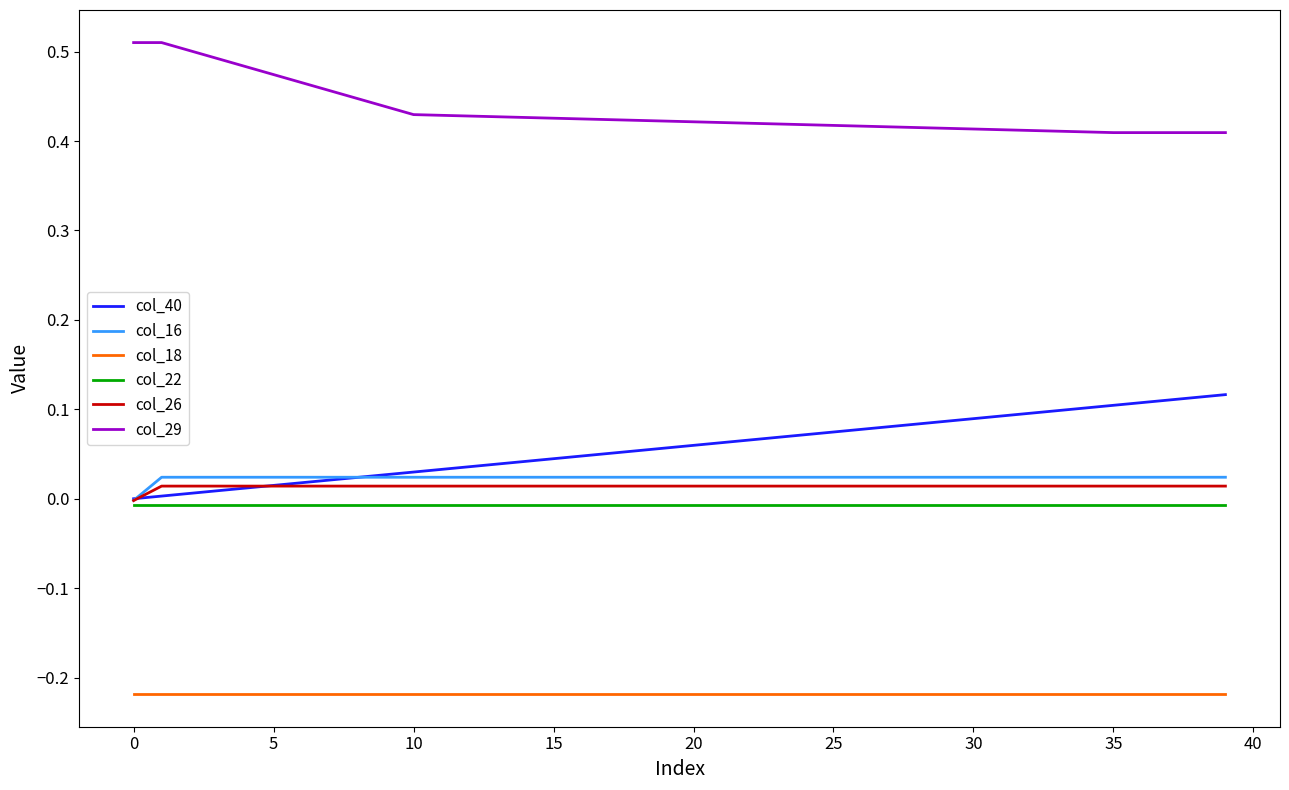

True or false: col_29 and col_18 intersect in this chart.

False